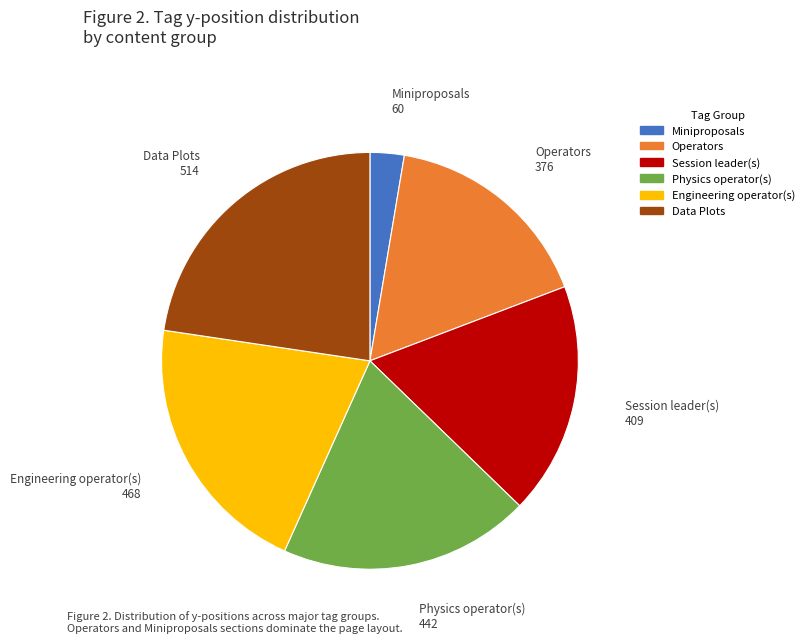

Is there any slice that represents more than half of the pie?

No